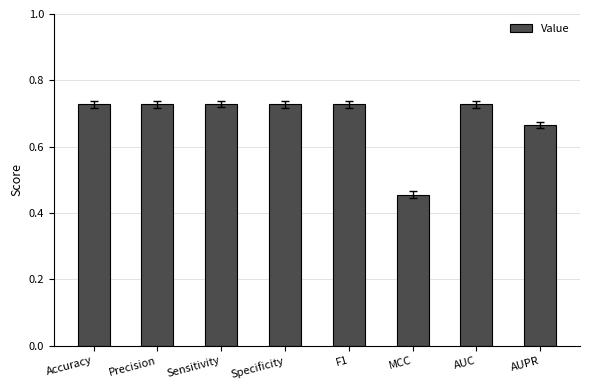

What is the sum of all values?

5.5